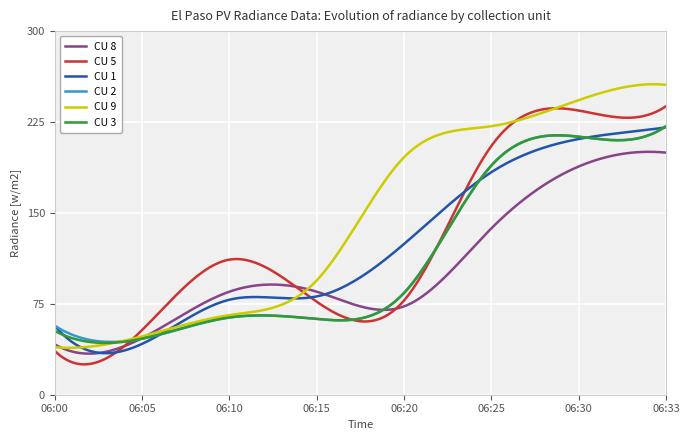

What is the smallest value displayed?

25.1